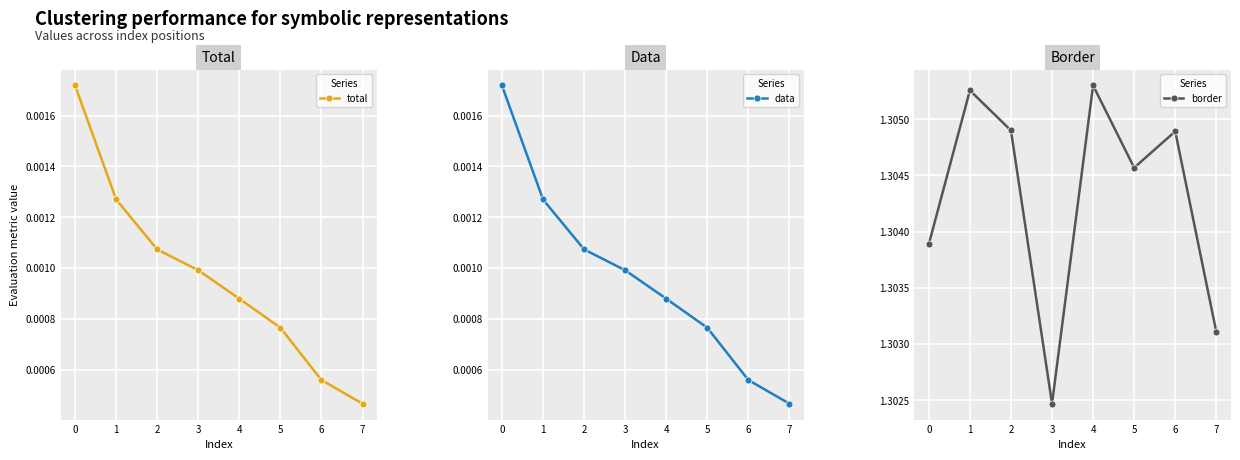

True or false: total and data cross at least once.

False